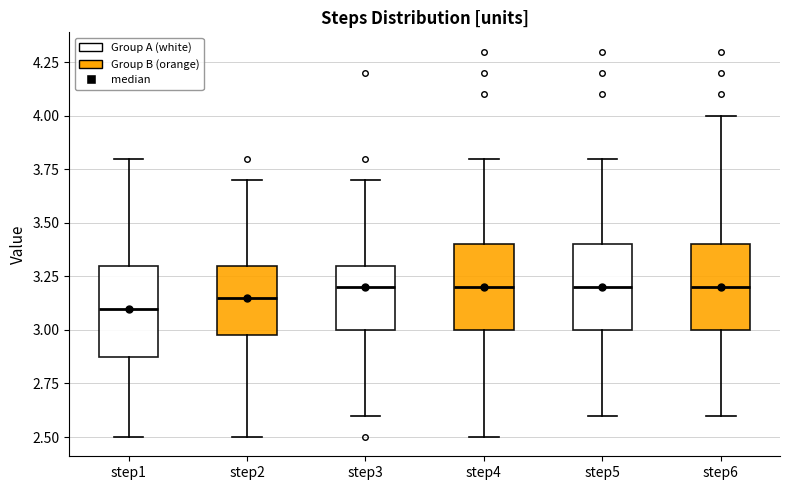

Reading left to right, read every box against the y-axis: the position of its median line, the range the box covers, and the ends of its whiskers. The values are not printed on the chart, so give them approximately, as read against the axis.

step1: median 3.10, box 2.90 to 3.30, whiskers 2.50 to 3.80
step2: median 3.15, box 3.00 to 3.30, whiskers 2.50 to 3.70
step3: median 3.20, box 3.00 to 3.30, whiskers 2.60 to 3.70
step4: median 3.20, box 3.00 to 3.40, whiskers 2.50 to 3.80
step5: median 3.20, box 3.00 to 3.40, whiskers 2.60 to 3.80
step6: median 3.20, box 3.00 to 3.40, whiskers 2.60 to 4.00